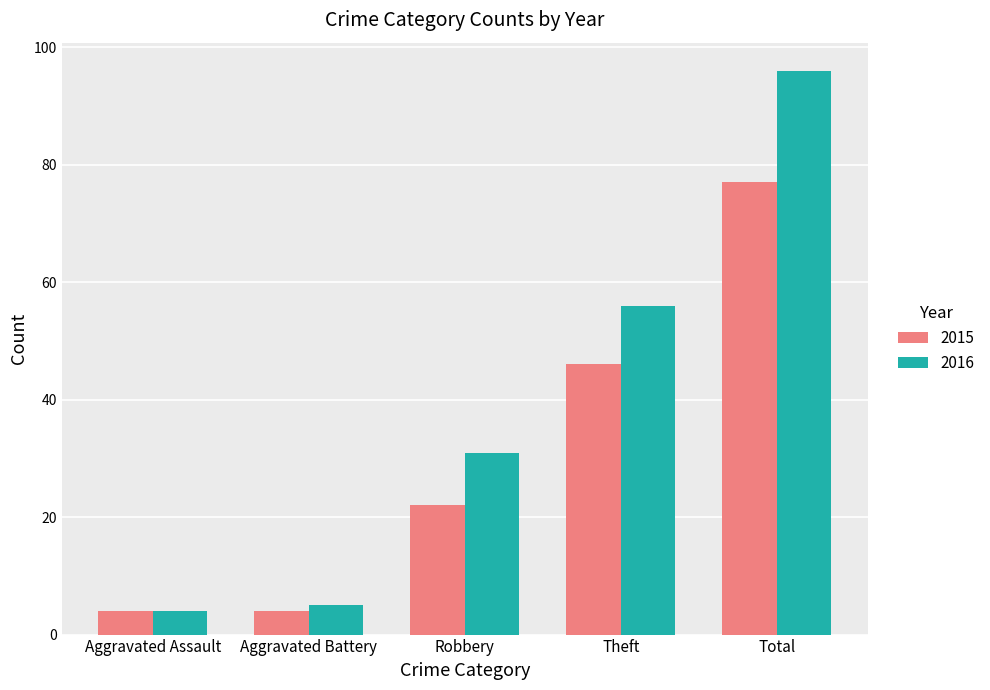

Rank the categories by 2016 value from highest to lowest.

Total, Theft, Robbery, Aggravated Battery, Aggravated Assault